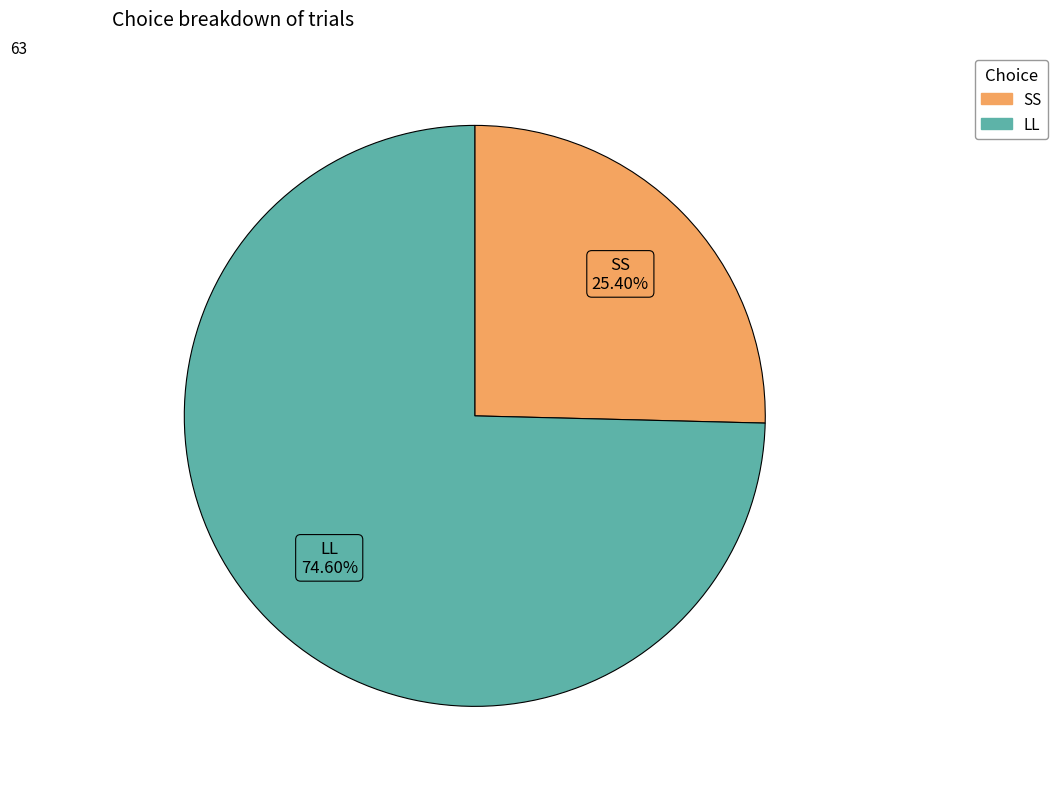

Is there any slice that represents more than half of the pie?

Yes